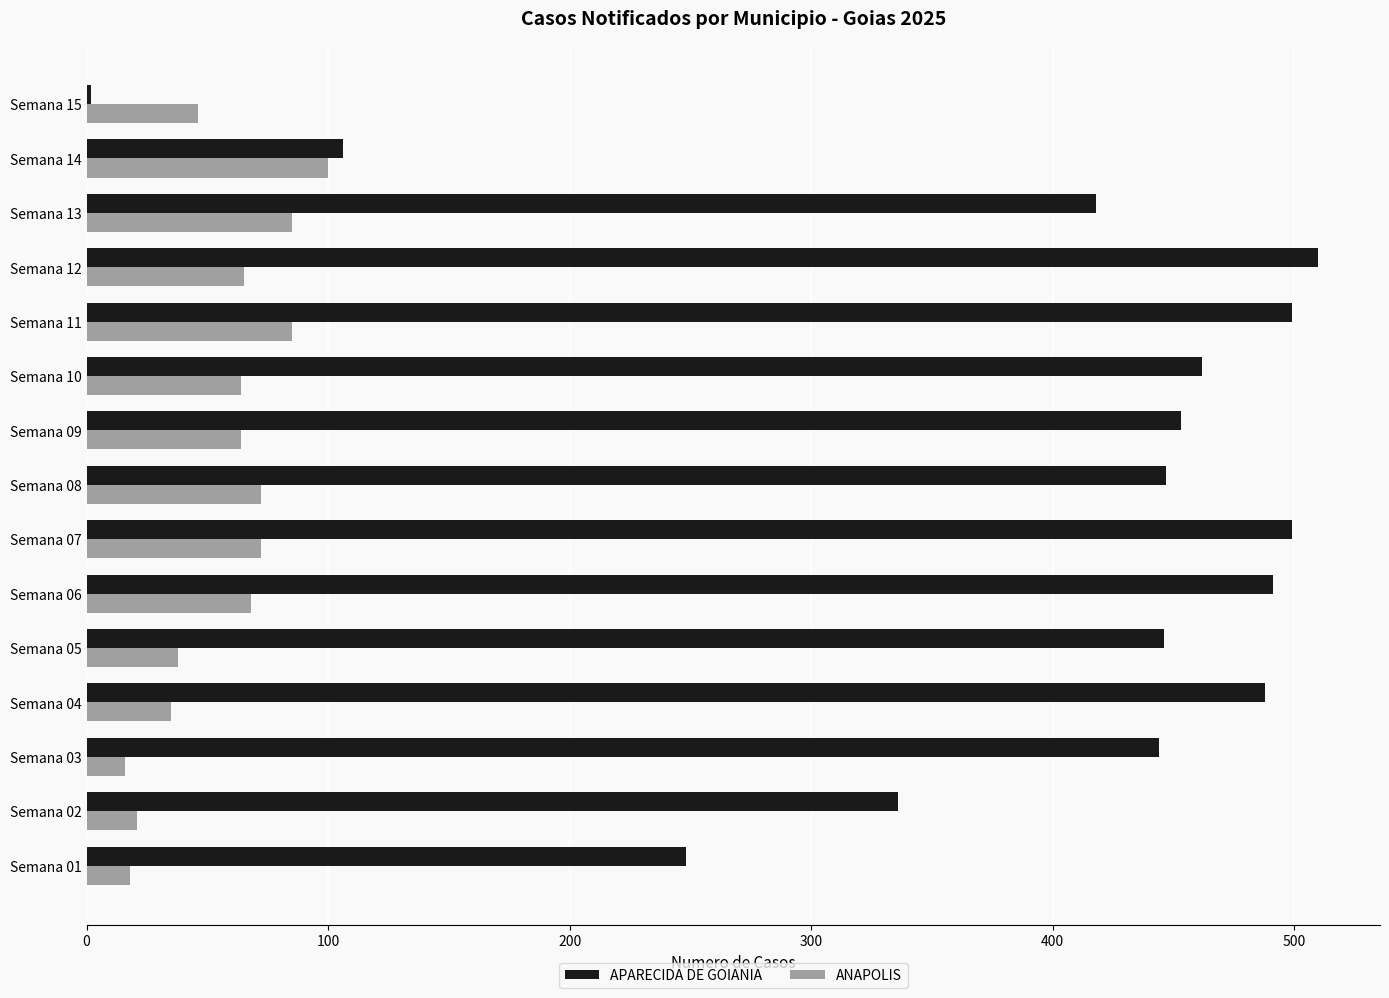

List the series in order of their overall mean, lowest first.

ANAPOLIS, APARECIDA DE GOIANIA